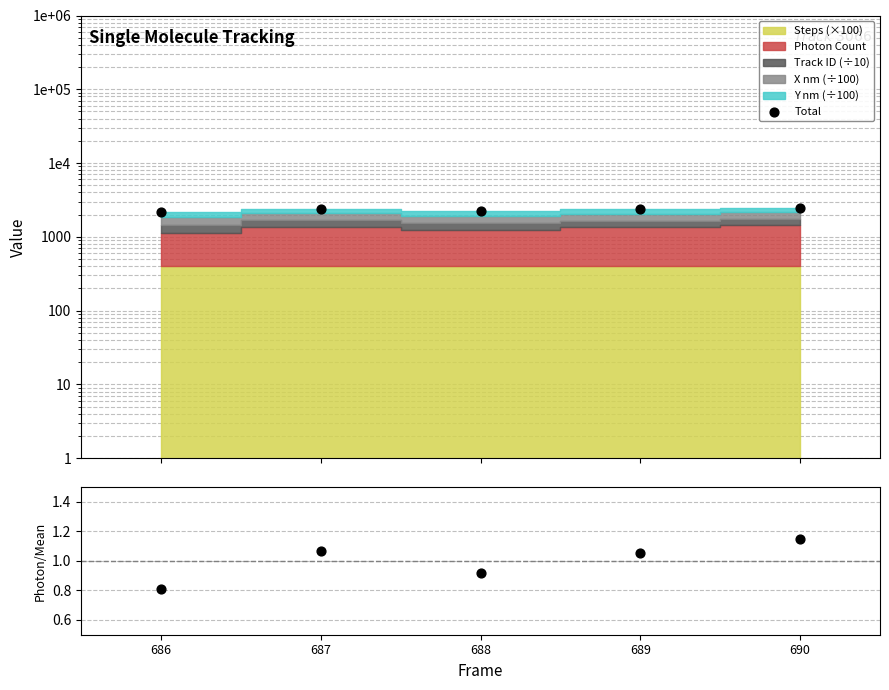

What is the total value across all series at 690?

2480.4